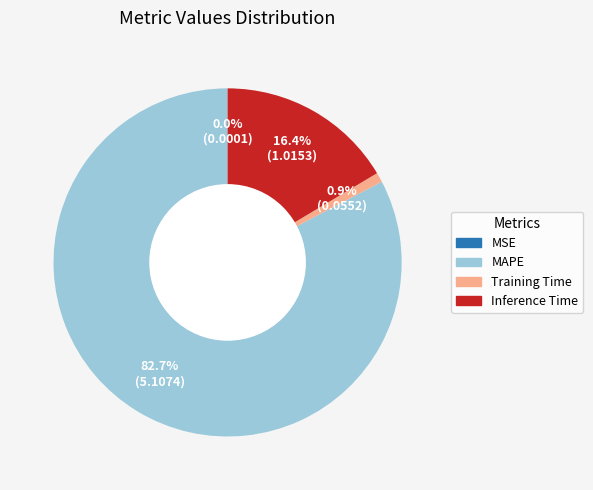

Approximately how many times larger is the value at MAPE compared to Inference Time?

5.0